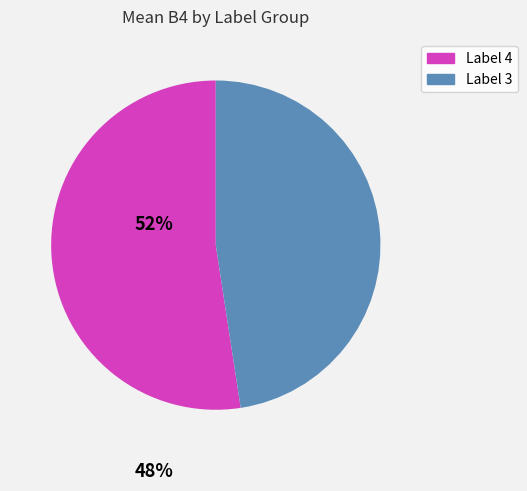

Is there any slice that represents more than half of the pie?

Yes